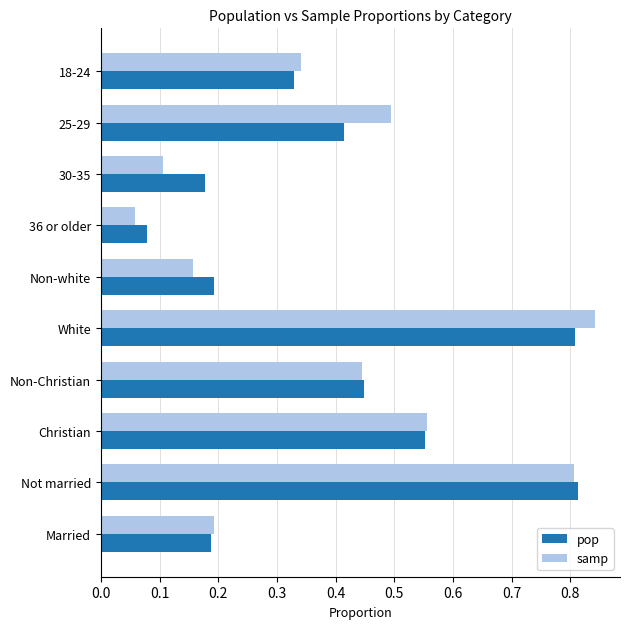

Is the value of samp at Married greater than the value of pop at Christian?

No